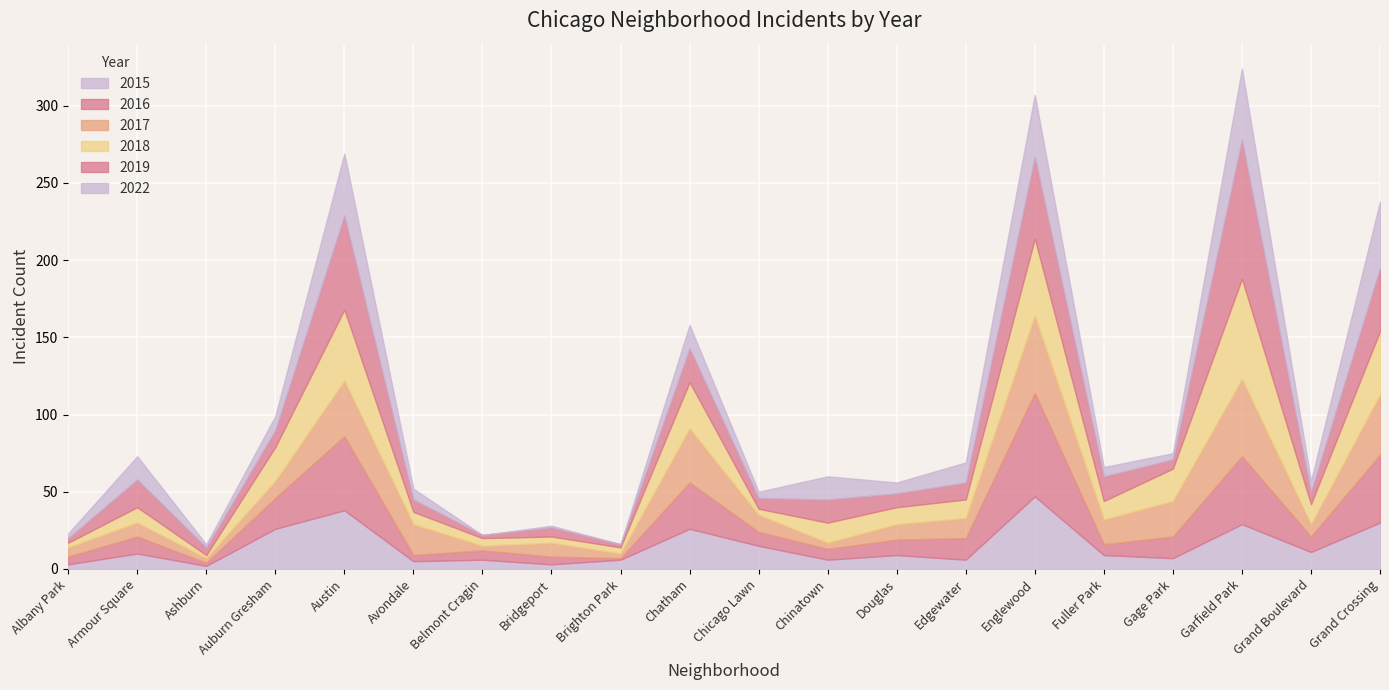

What is the value of the 2022 point at the 2nd from the left?

15